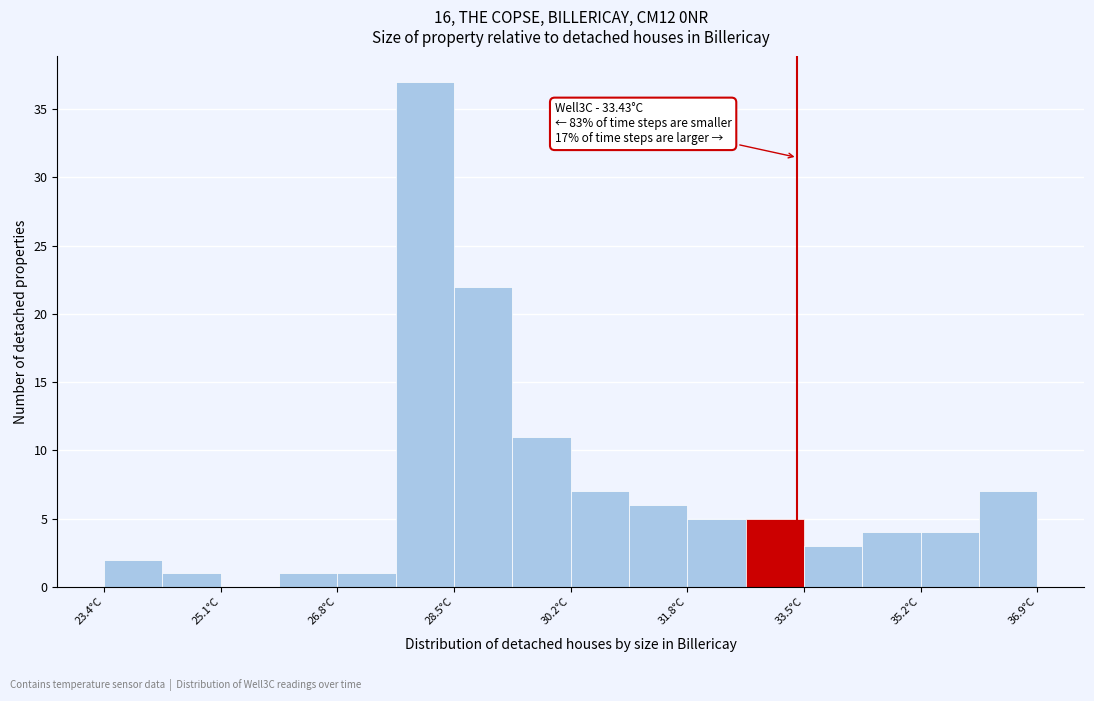

Over which range of the x-axis is the bar tallest?

27.6 to 28.4